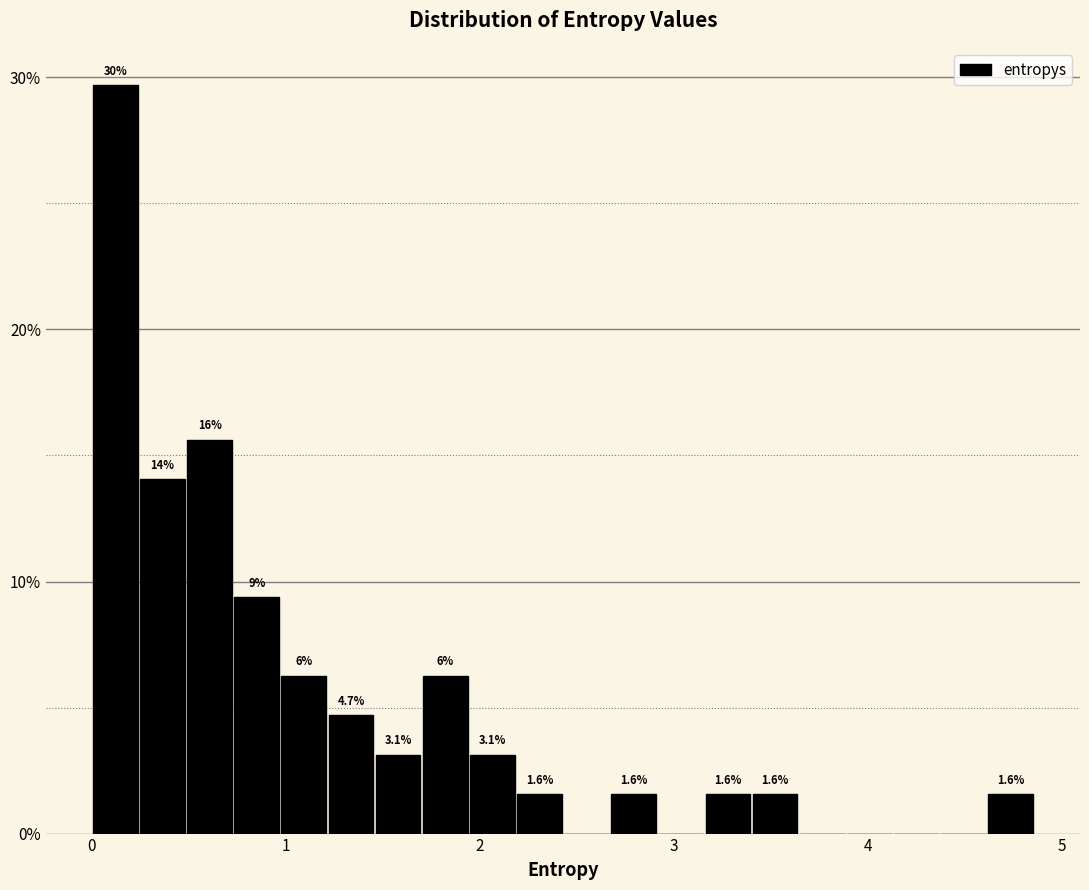

Read against the x-axis, roughly where is the centre of the tallest bar?

0.1